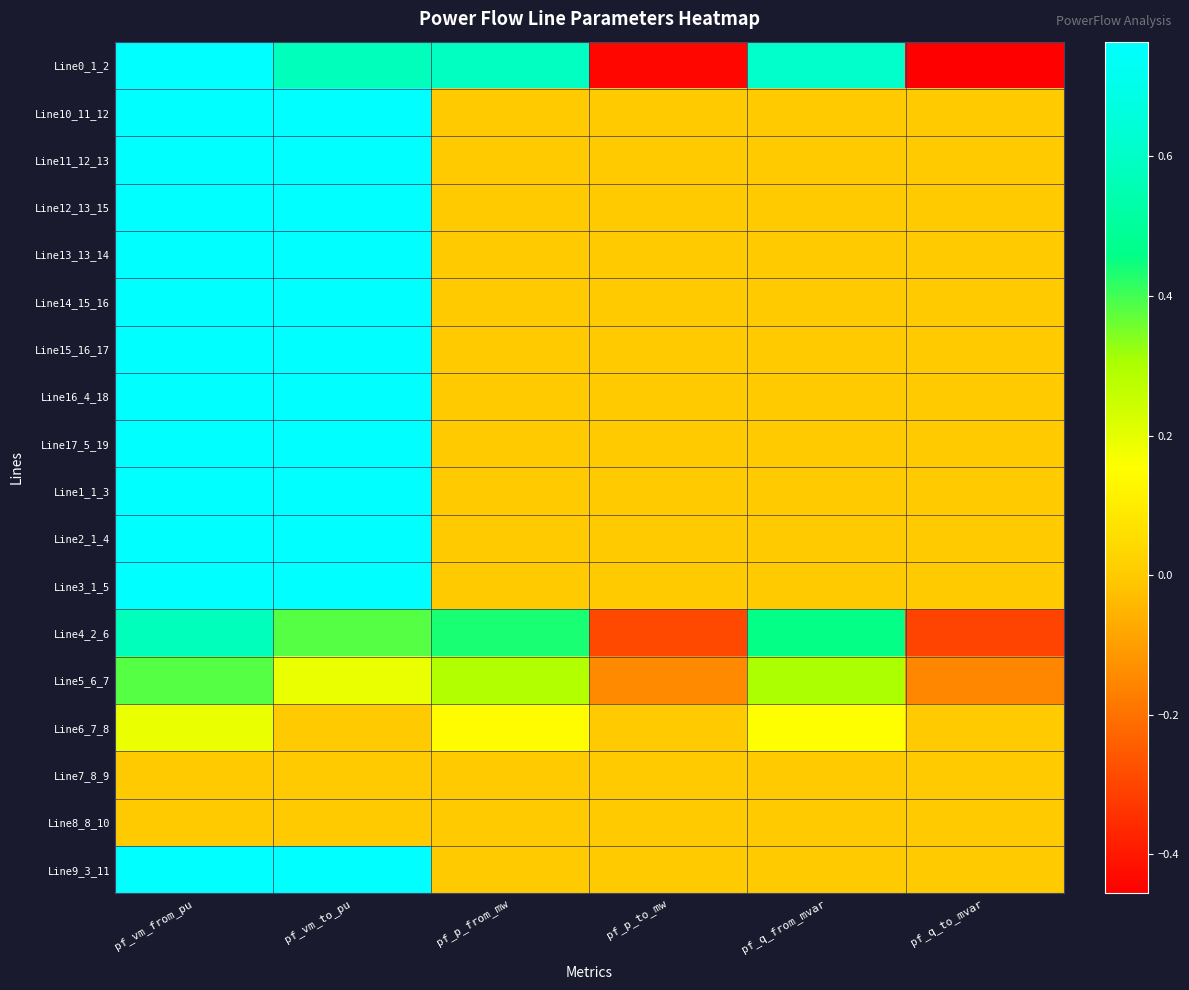

Reading right to left, what are all the values shown in this chart?

Line0_1_2: pf_q_to_mvar=-0.5	pf_q_from_mvar=0.6	pf_p_to_mw=-0.4	pf_p_from_mw=0.6	pf_vm_to_pu=0.6	pf_vm_from_pu=0.8
Line10_11_12: pf_q_to_mvar=0.0	pf_q_from_mvar=0.0	pf_p_to_mw=0.0	pf_p_from_mw=0.0	pf_vm_to_pu=0.8	pf_vm_from_pu=0.8
Line11_12_13: pf_q_to_mvar=0.0	pf_q_from_mvar=0.0	pf_p_to_mw=0.0	pf_p_from_mw=0.0	pf_vm_to_pu=0.8	pf_vm_from_pu=0.8
Line12_13_15: pf_q_to_mvar=0.0	pf_q_from_mvar=0.0	pf_p_to_mw=0.0	pf_p_from_mw=0.0	pf_vm_to_pu=0.8	pf_vm_from_pu=0.8
Line13_13_14: pf_q_to_mvar=0.0	pf_q_from_mvar=0.0	pf_p_to_mw=0.0	pf_p_from_mw=0.0	pf_vm_to_pu=0.8	pf_vm_from_pu=0.8
Line14_15_16: pf_q_to_mvar=0.0	pf_q_from_mvar=0.0	pf_p_to_mw=0.0	pf_p_from_mw=0.0	pf_vm_to_pu=0.8	pf_vm_from_pu=0.8
Line15_16_17: pf_q_to_mvar=0.0	pf_q_from_mvar=0.0	pf_p_to_mw=0.0	pf_p_from_mw=0.0	pf_vm_to_pu=0.8	pf_vm_from_pu=0.8
Line16_4_18: pf_q_to_mvar=0.0	pf_q_from_mvar=0.0	pf_p_to_mw=0.0	pf_p_from_mw=0.0	pf_vm_to_pu=0.8	pf_vm_from_pu=0.8
Line17_5_19: pf_q_to_mvar=0.0	pf_q_from_mvar=0.0	pf_p_to_mw=0.0	pf_p_from_mw=0.0	pf_vm_to_pu=0.8	pf_vm_from_pu=0.8
Line1_1_3: pf_q_to_mvar=0.0	pf_q_from_mvar=0.0	pf_p_to_mw=0.0	pf_p_from_mw=0.0	pf_vm_to_pu=0.8	pf_vm_from_pu=0.8
Line2_1_4: pf_q_to_mvar=0.0	pf_q_from_mvar=0.0	pf_p_to_mw=0.0	pf_p_from_mw=0.0	pf_vm_to_pu=0.8	pf_vm_from_pu=0.8
Line3_1_5: pf_q_to_mvar=0.0	pf_q_from_mvar=0.0	pf_p_to_mw=0.0	pf_p_from_mw=0.0	pf_vm_to_pu=0.8	pf_vm_from_pu=0.8
Line4_2_6: pf_q_to_mvar=-0.3	pf_q_from_mvar=0.5	pf_p_to_mw=-0.3	pf_p_from_mw=0.4	pf_vm_to_pu=0.4	pf_vm_from_pu=0.6
Line5_6_7: pf_q_to_mvar=-0.2	pf_q_from_mvar=0.3	pf_p_to_mw=-0.1	pf_p_from_mw=0.3	pf_vm_to_pu=0.2	pf_vm_from_pu=0.4
Line6_7_8: pf_q_to_mvar=-0.0	pf_q_from_mvar=0.2	pf_p_to_mw=-0.0	pf_p_from_mw=0.1	pf_vm_to_pu=0.0	pf_vm_from_pu=0.2
Line7_8_9: pf_q_to_mvar=0.0	pf_q_from_mvar=0.0	pf_p_to_mw=0.0	pf_p_from_mw=0.0	pf_vm_to_pu=0.0	pf_vm_from_pu=0.0
Line8_8_10: pf_q_to_mvar=0.0	pf_q_from_mvar=0.0	pf_p_to_mw=0.0	pf_p_from_mw=0.0	pf_vm_to_pu=0.0	pf_vm_from_pu=0.0
Line9_3_11: pf_q_to_mvar=0.0	pf_q_from_mvar=0.0	pf_p_to_mw=0.0	pf_p_from_mw=0.0	pf_vm_to_pu=0.8	pf_vm_from_pu=0.8